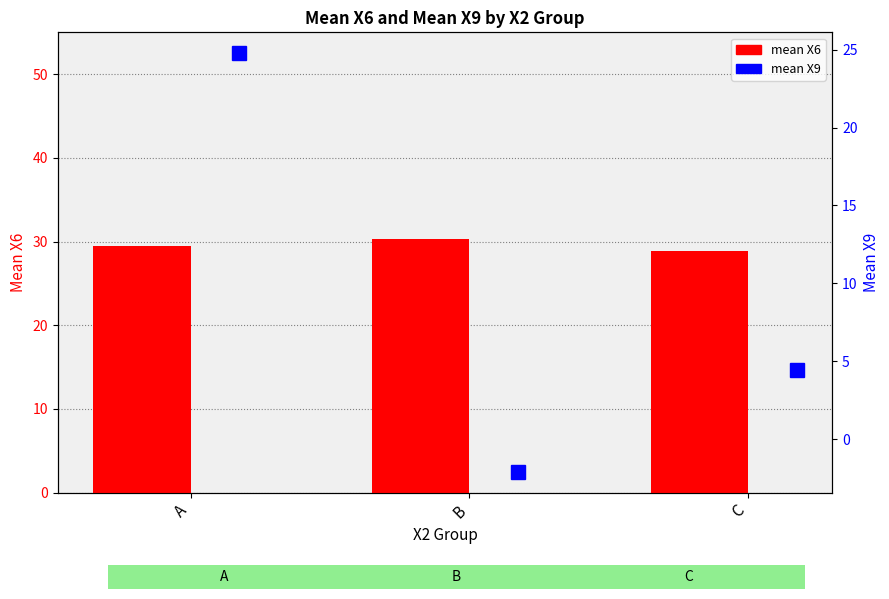

Is it true that mean X9 equals 5.8 at C?

False